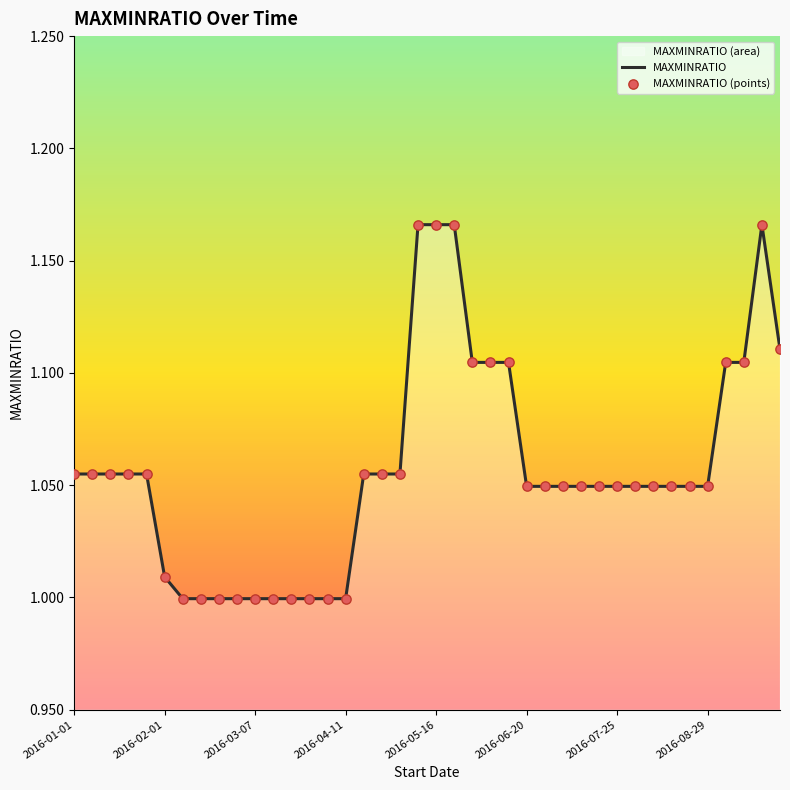

Which series has the largest total across all categories?

MAXMINRATIO